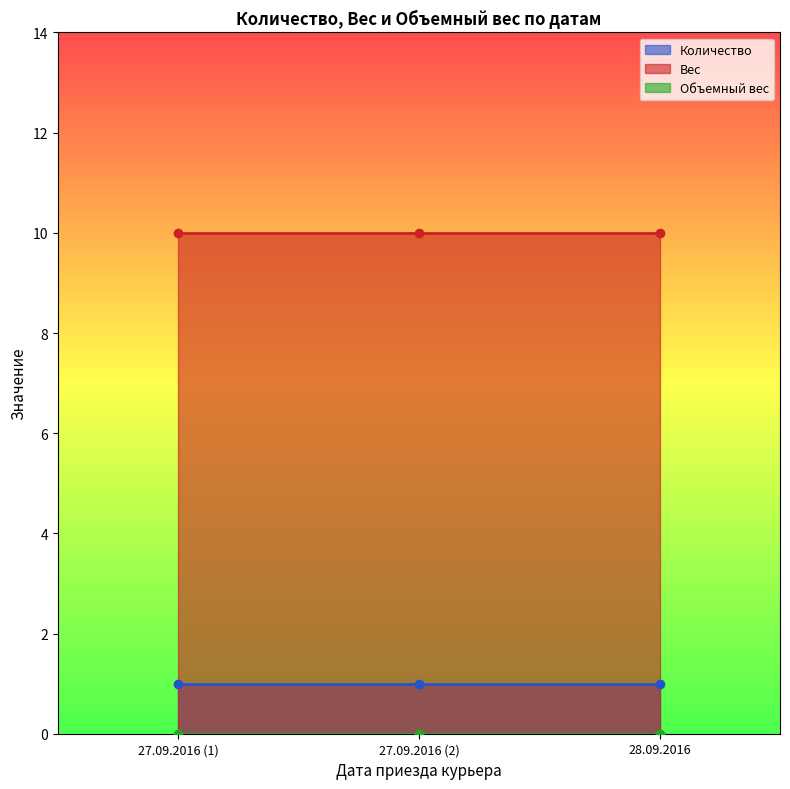

What is the average value of the Количество series?

1